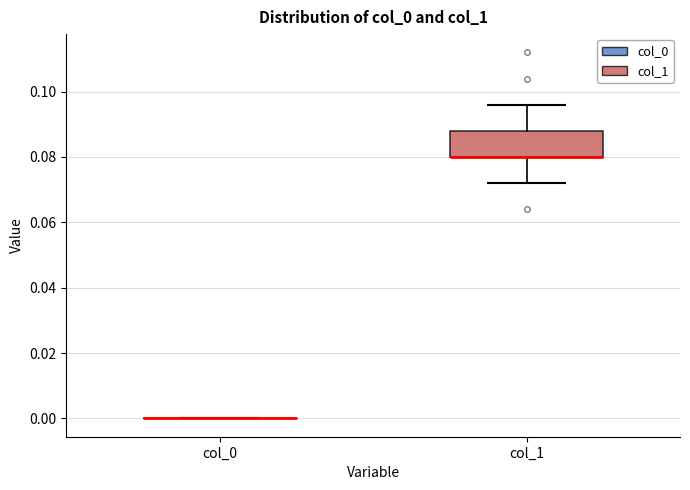

Reading left to right, transcribe this box plot: for each box, give where its median line is, the range the box spans, and where its two whiskers end, as read against the y-axis. The values are not printed on the chart, so give them approximately, as read against the axis.

col_0: box collapsed to a line at 0.000, whiskers 0.000 to 0.000
col_1: median 0.080 (drawn on the box's lower edge), box 0.080 to 0.088, whiskers 0.072 to 0.096